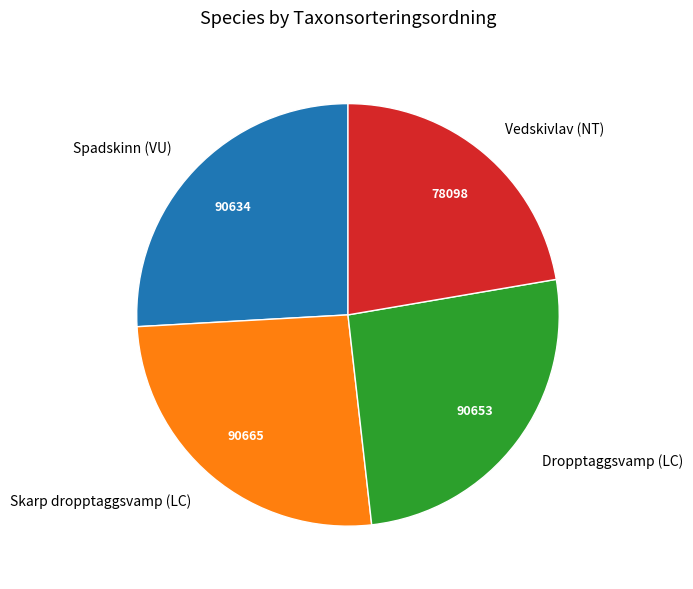

Which has a higher value, Spadskinn (VU) or Vedskivlav (NT)?

Spadskinn (VU)